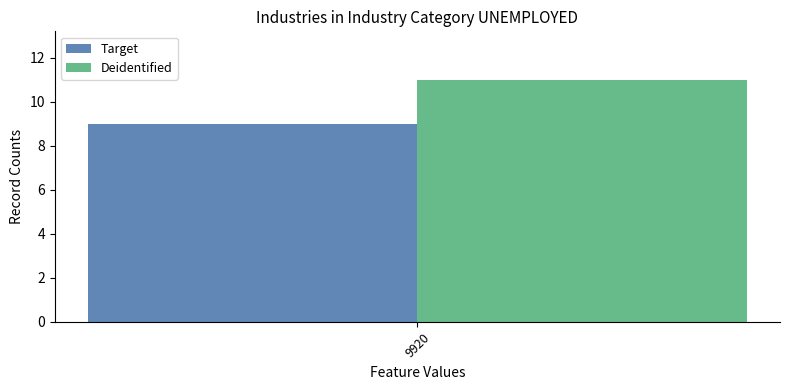

At 9920, list the series in order from largest to smallest.

Deidentified, Target